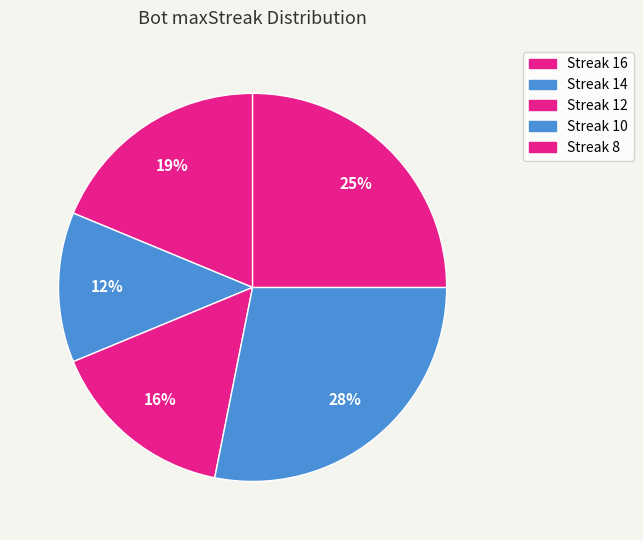

How many segments does this pie chart have?

5